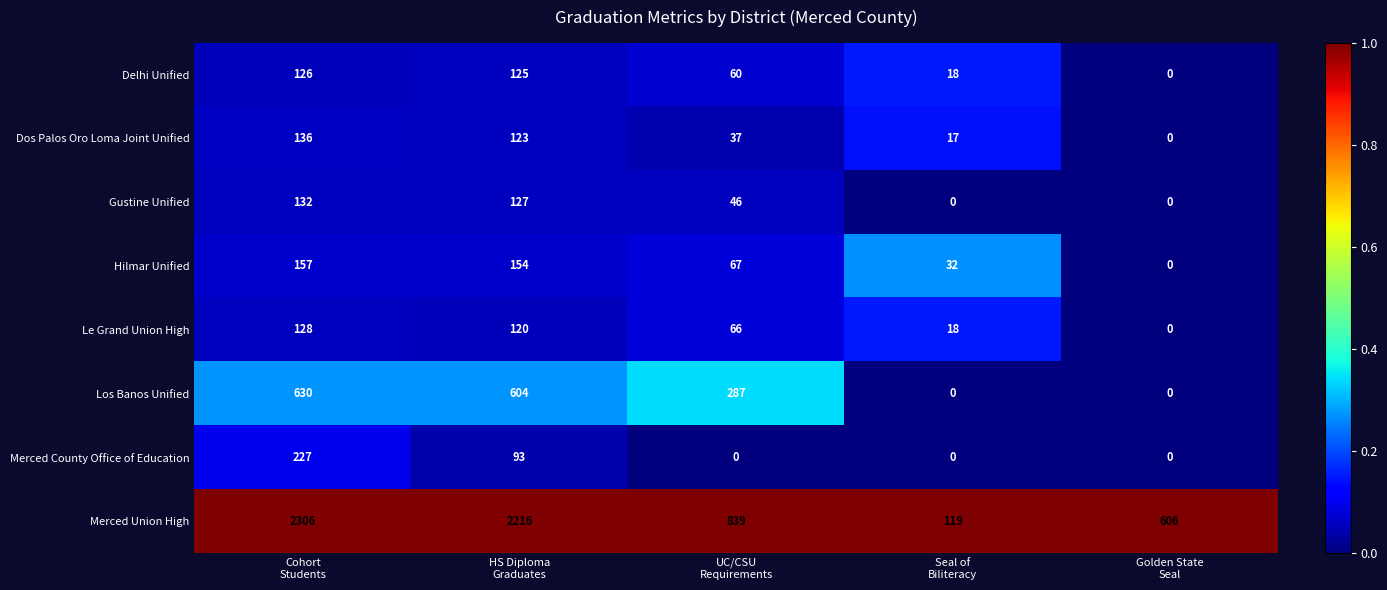

Which series has the widest spread of values?

Merced Union High